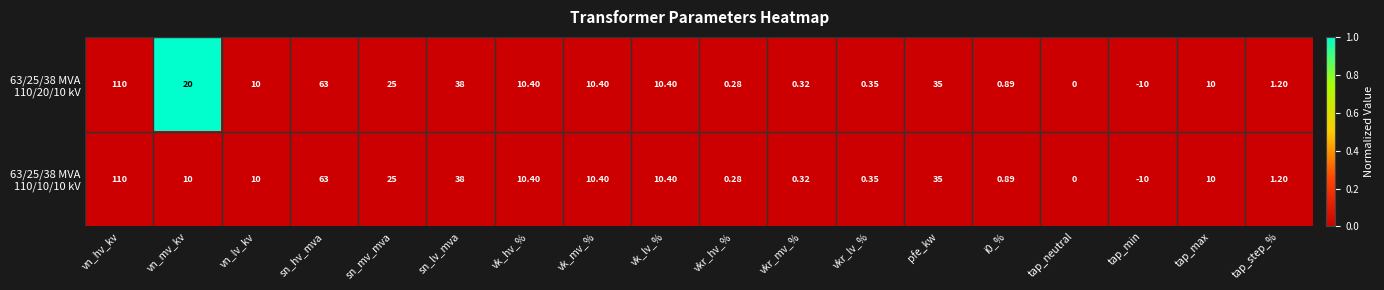

At which category does the chart reach its peak across all series?

vn_hv_kv